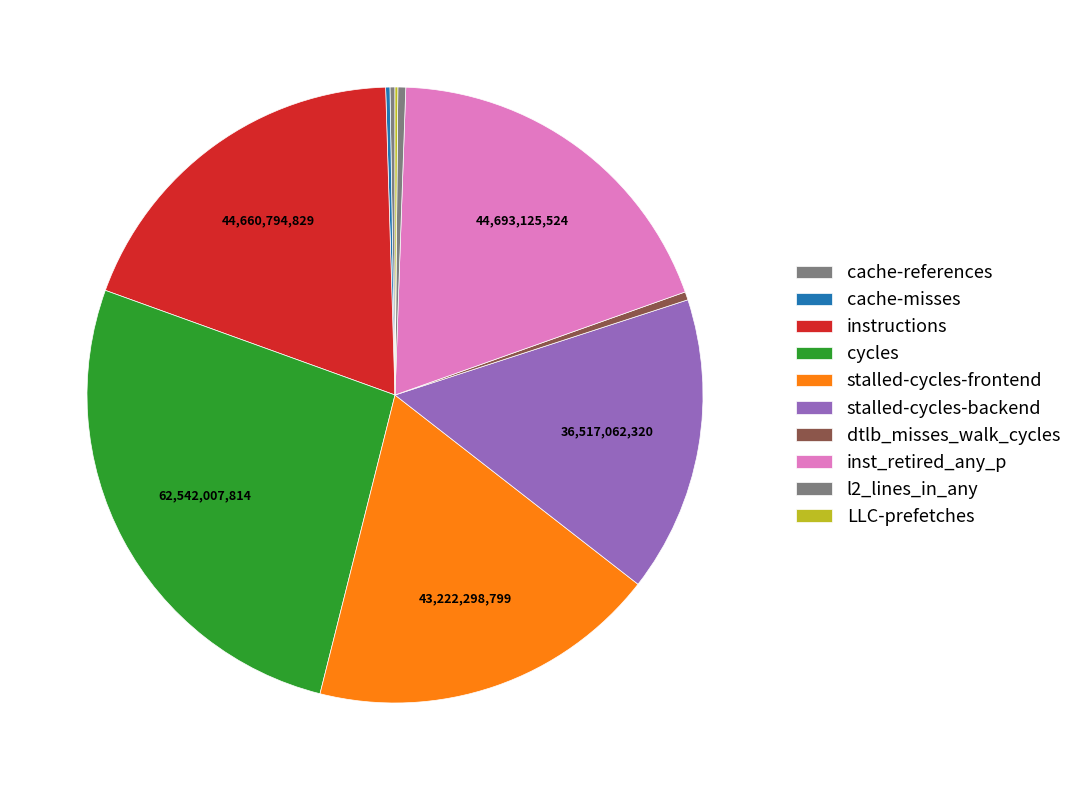

True or false: l2_lines_in_any accounts for 0% of the total.

True